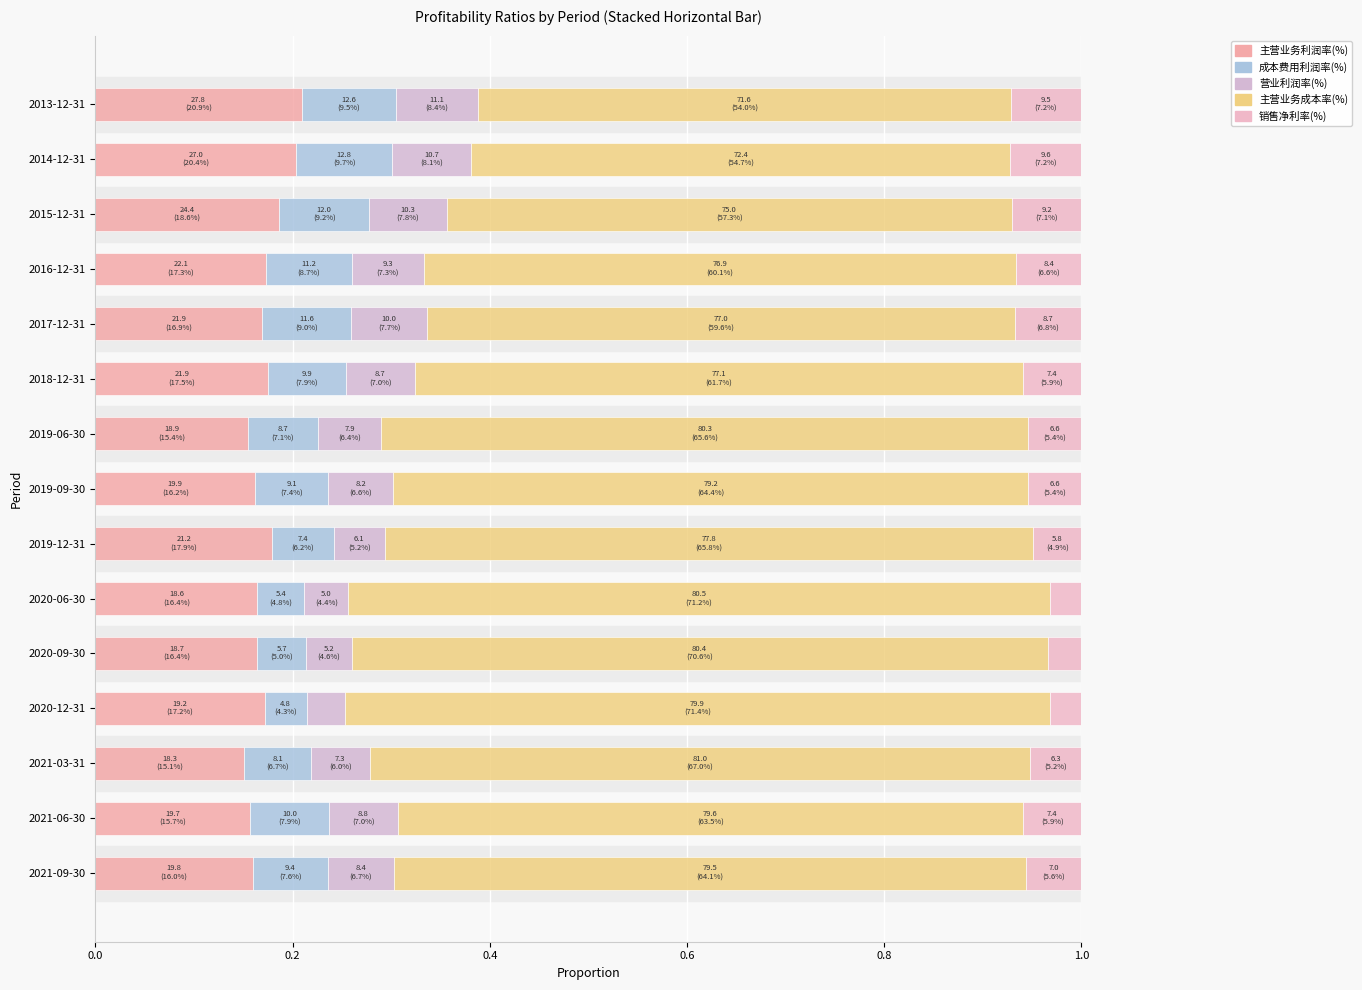

How many categories are shown in the chart?

15